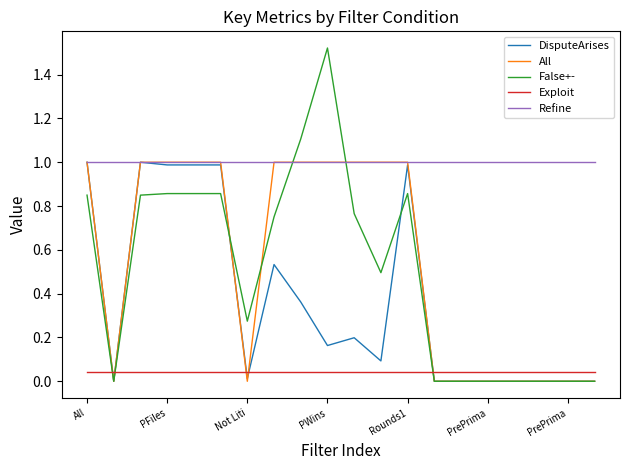

True or false: Exploit and Refine cross at least once.

False